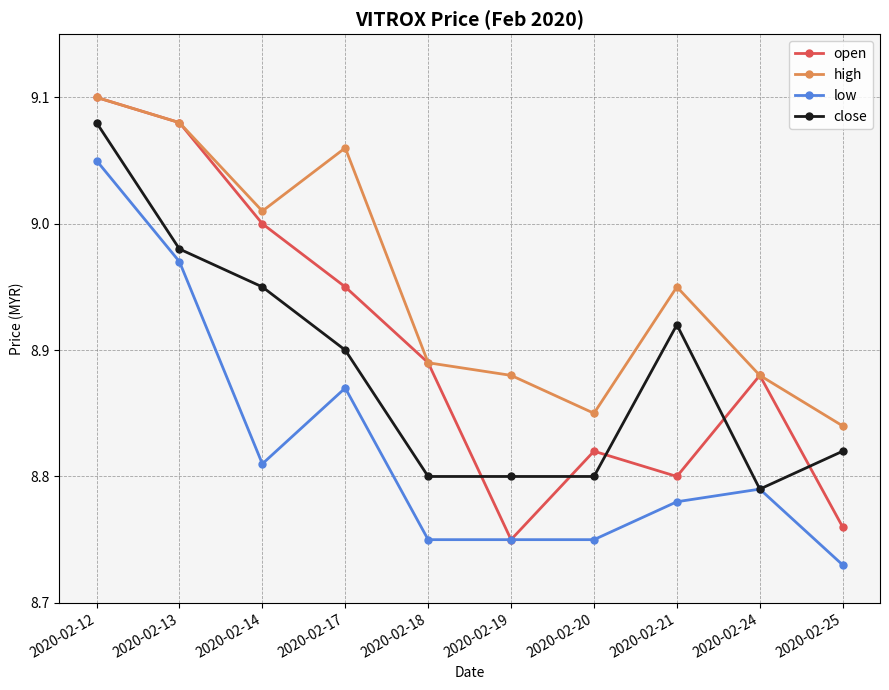

What is the difference between the close values at 2020-02-19 and 2020-02-12?

0.3